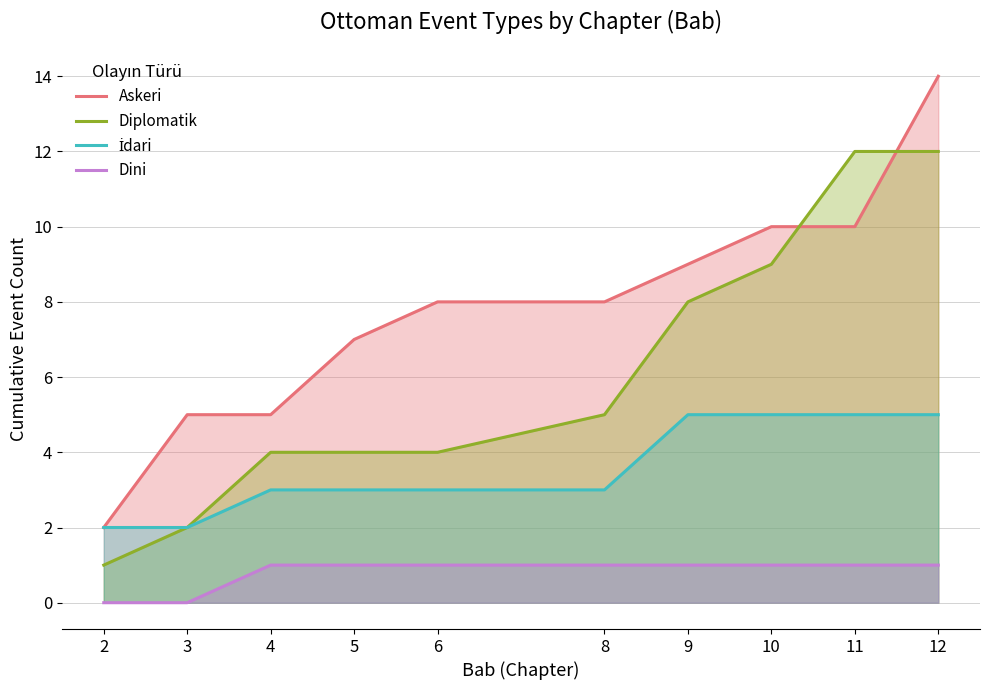

How many lines are shown in the chart?

4